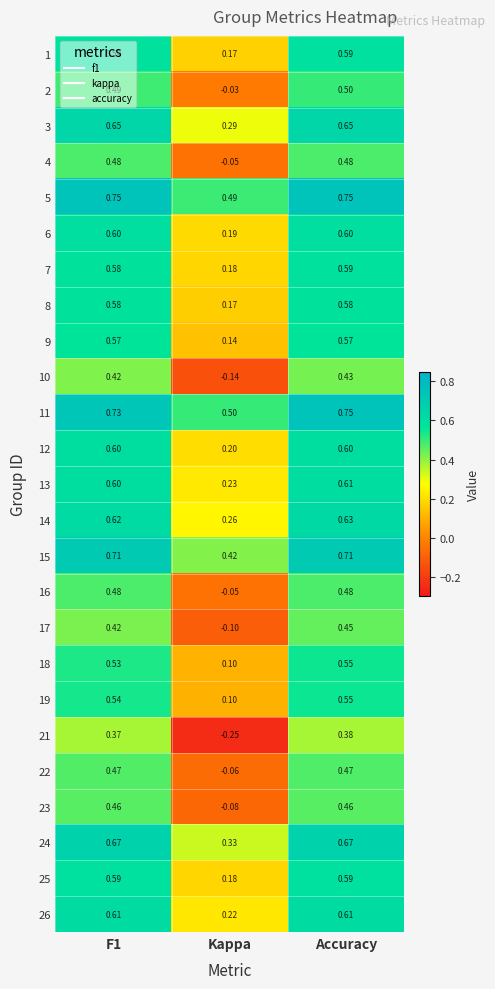

At which category is the sum across all series the highest?

Accuracy